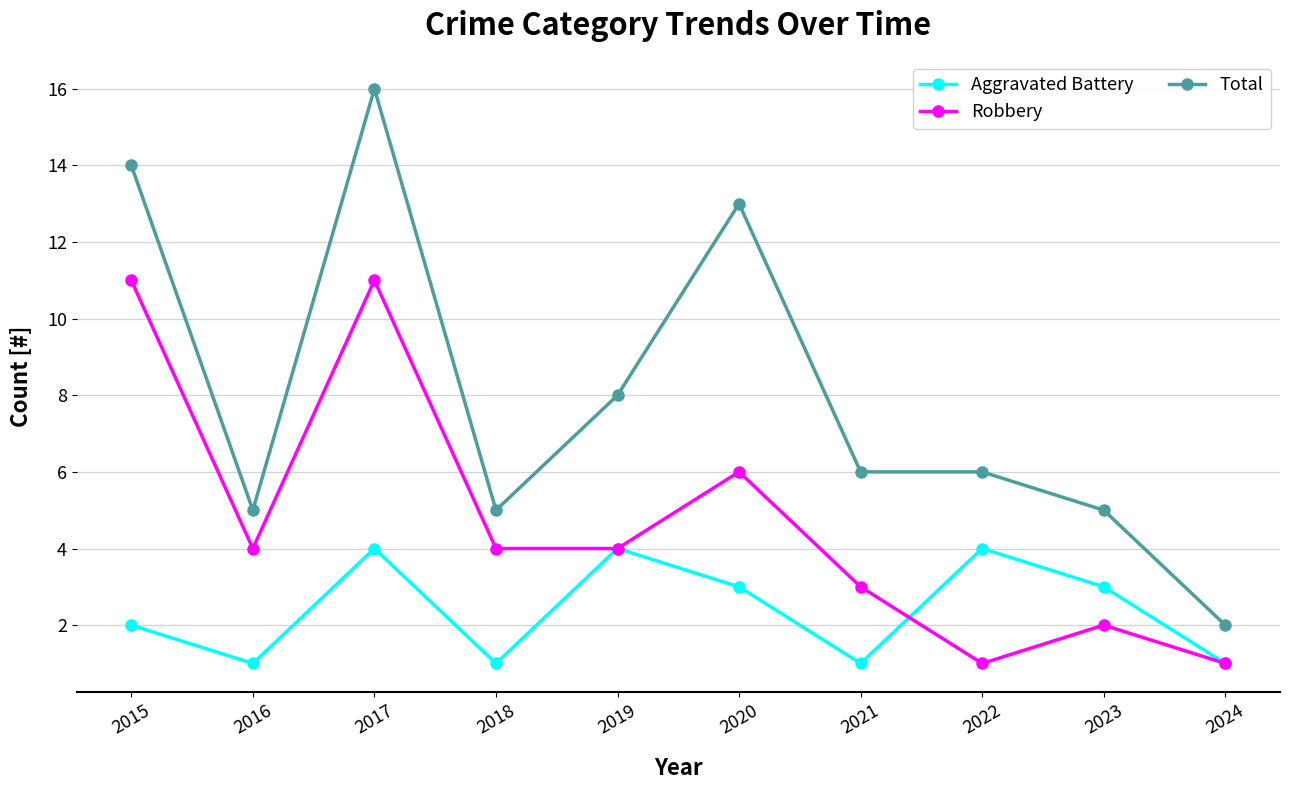

What is the sum of all Aggravated Battery values?

24